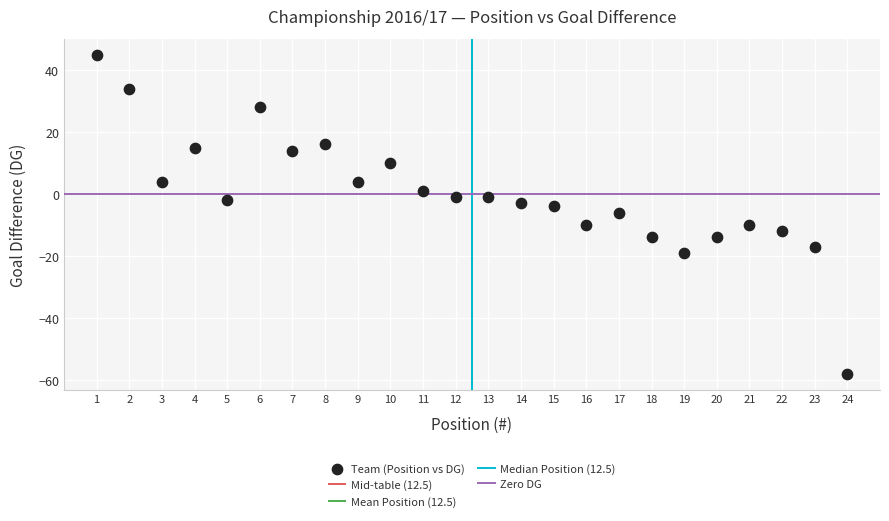

What is the range of Y values (max minus min)?

103